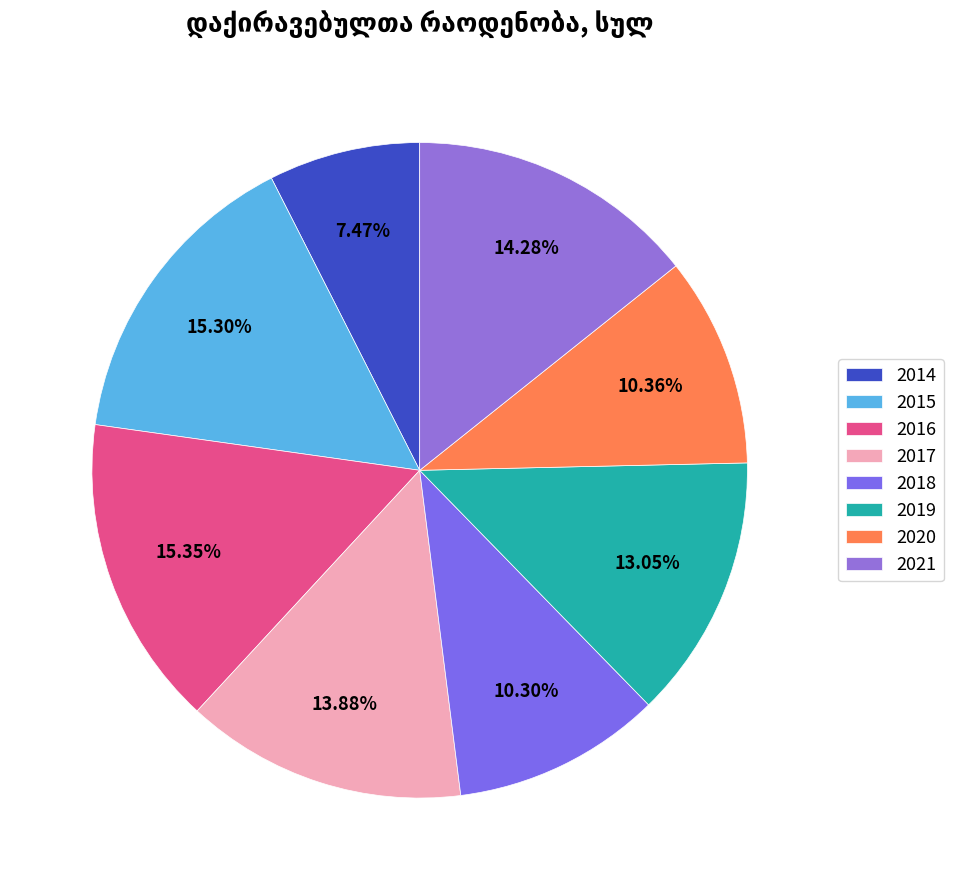

The 2020 slice represents 10% of the pie. True or false?

True